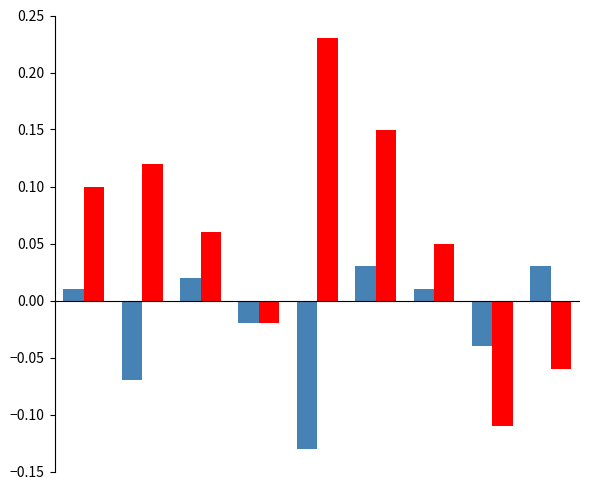

How many groups of bars are there?

9